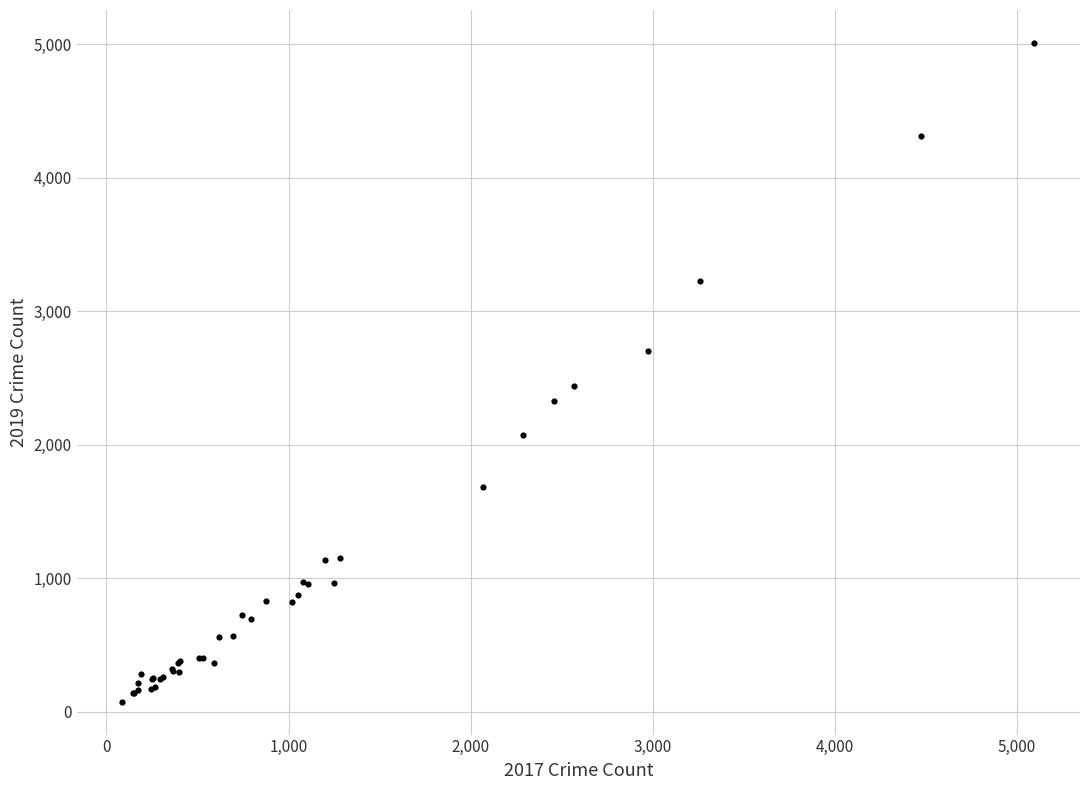

What Y value in the scatter plot is closest to 2542?

2441